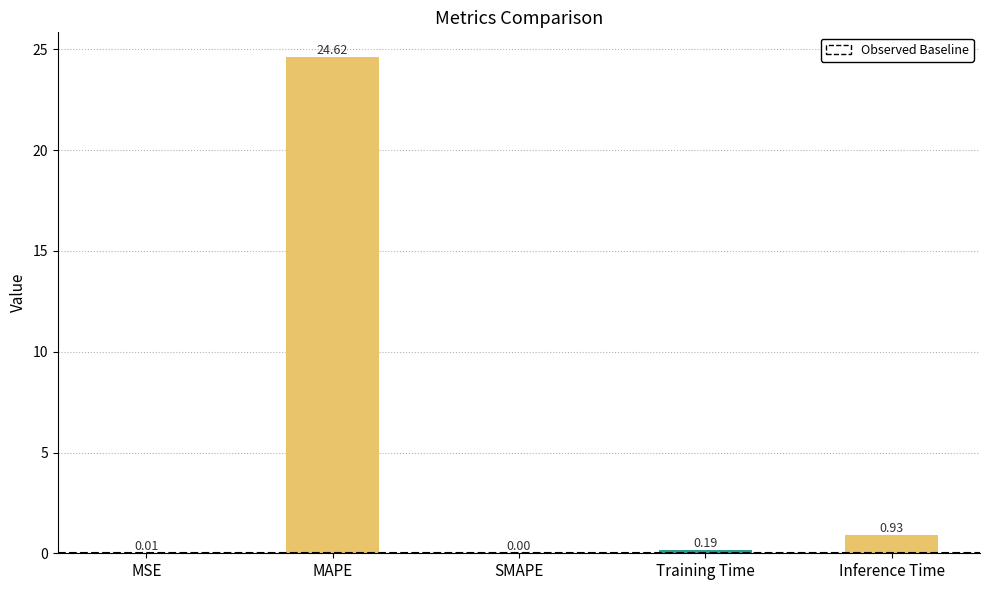

Where is the data nearest to the value 12?

Inference Time